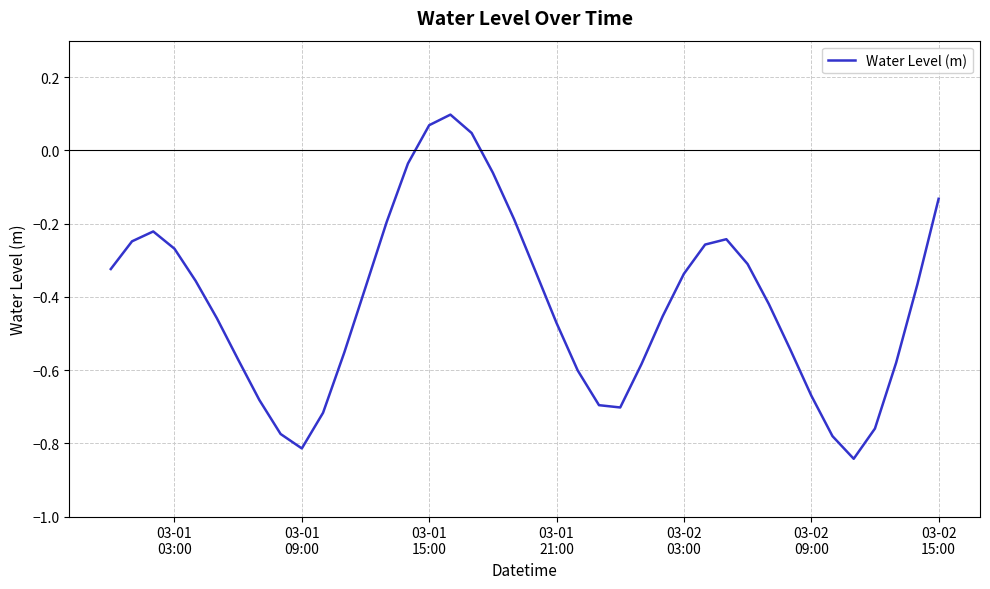

Count the number of categories in the chart.

40